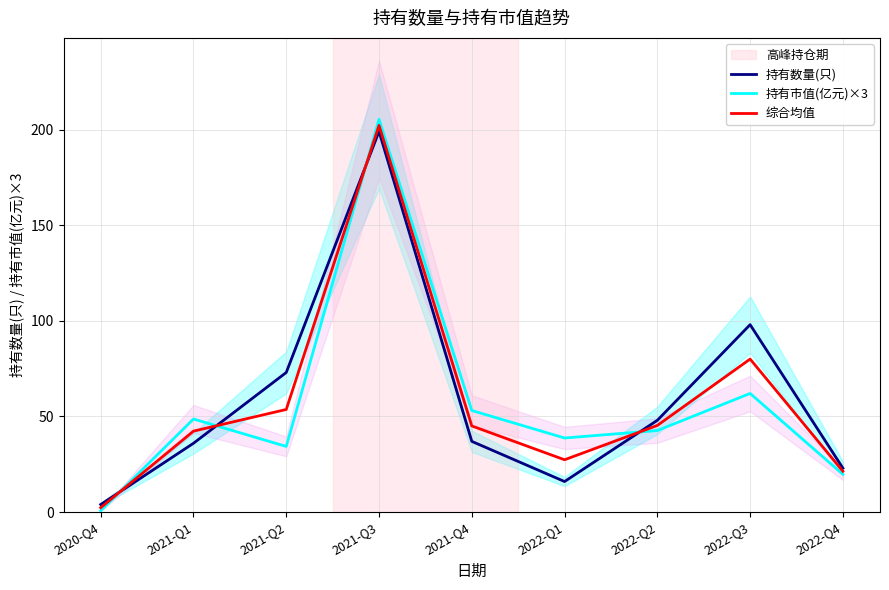

Which series has the largest total across all categories?

持有数量(只)